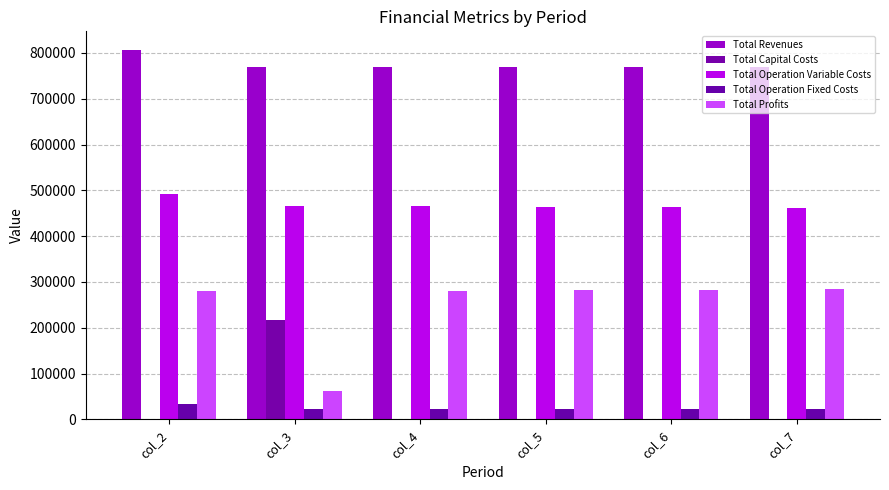

At which label does Total Revenues first exceed 768969?

col_2